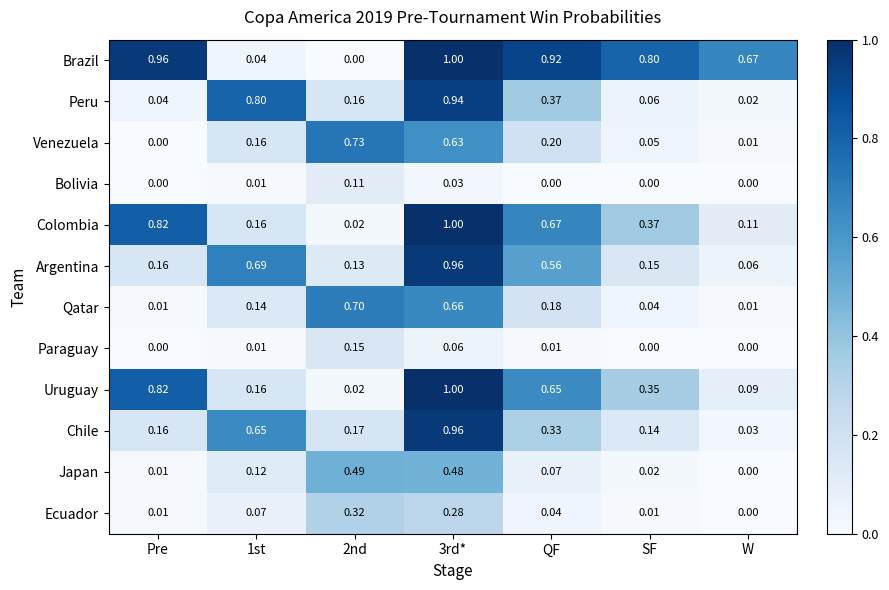

Where is Chile nearest to the value 0?

W